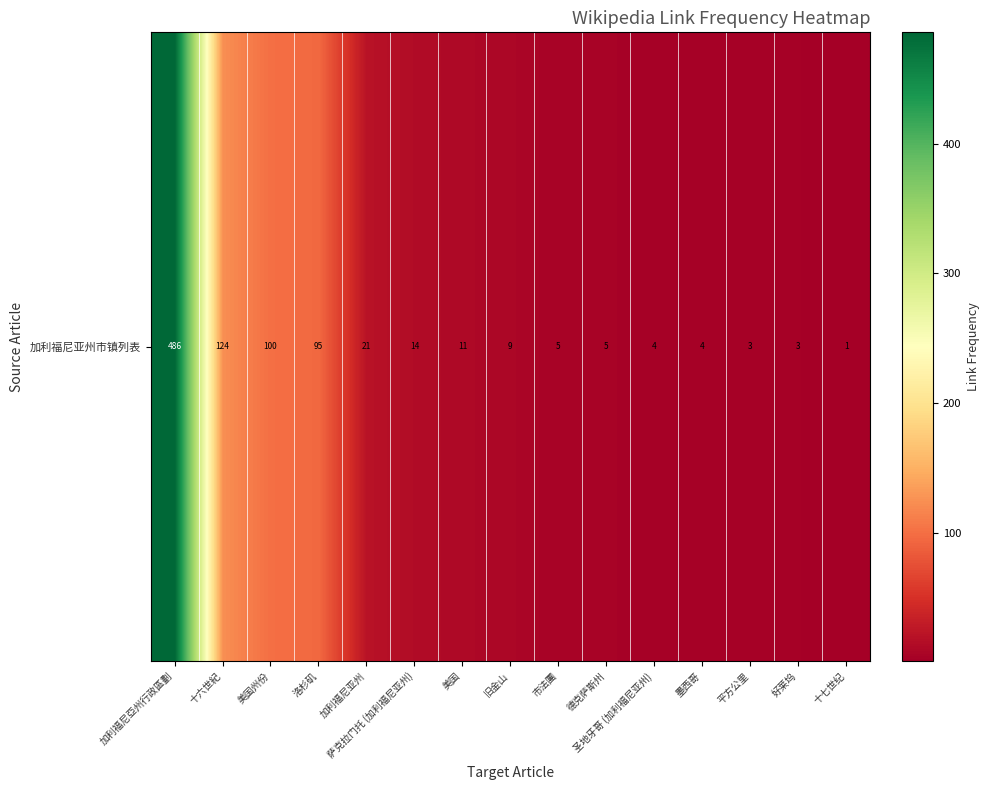

What is the difference between the values at 市法團 and 洛杉矶?

90